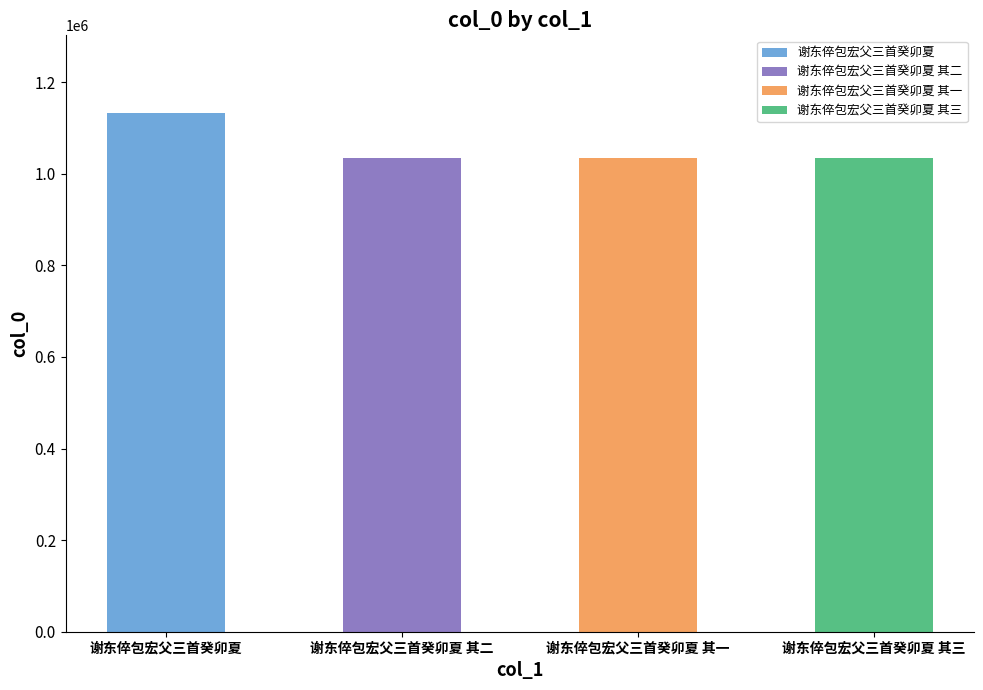

Which label corresponds to the smallest value in the chart?

谢东倅包宏父三首癸卯夏 其一